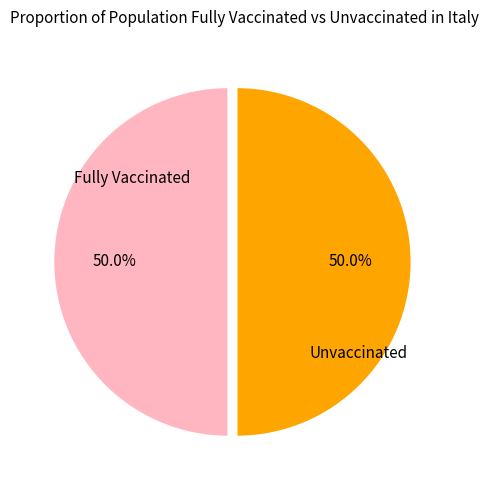

Combined, do Fully Vaccinated and Unvaccinated account for over 50%?

Yes